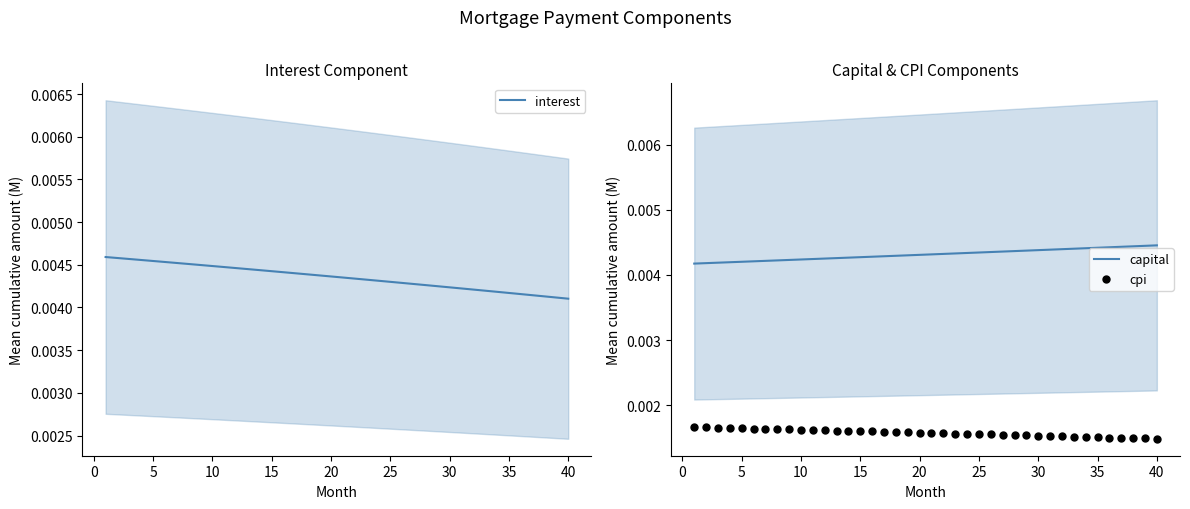

Which series reaches the minimum Y coordinate?

cpi